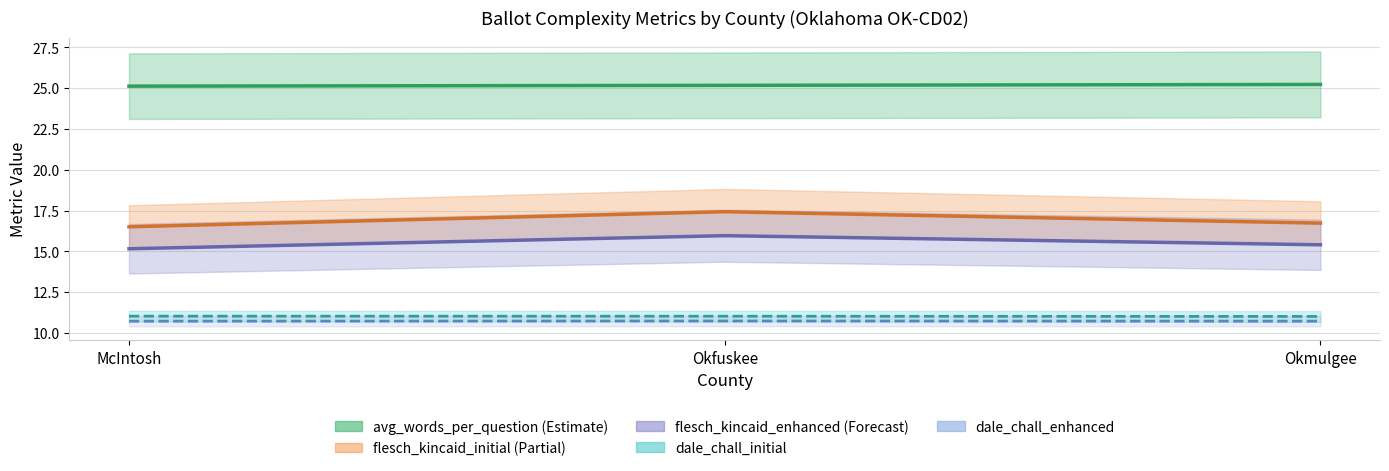

What is the average value of the flesch_kincaid_enhanced series?

15.5